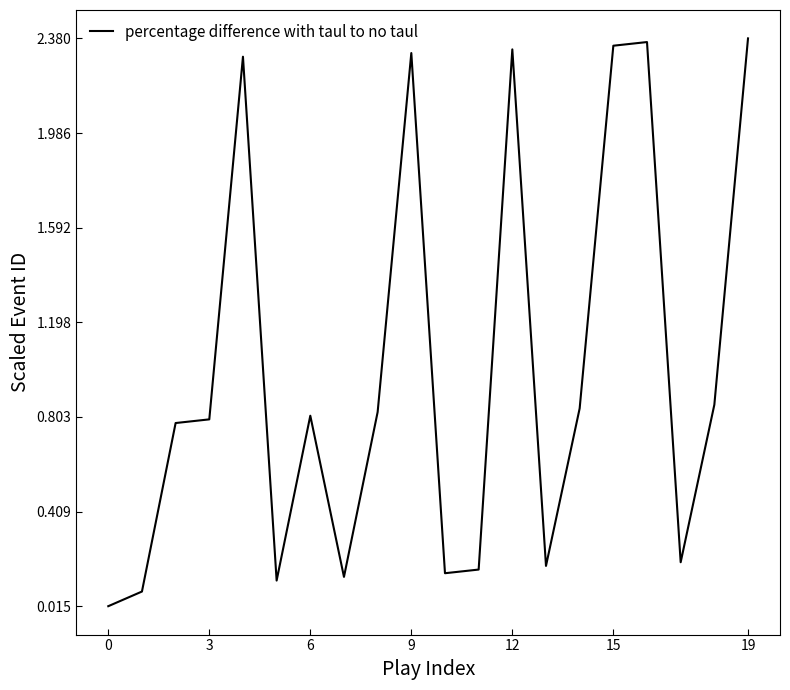

What is the sum of all values?

20.0